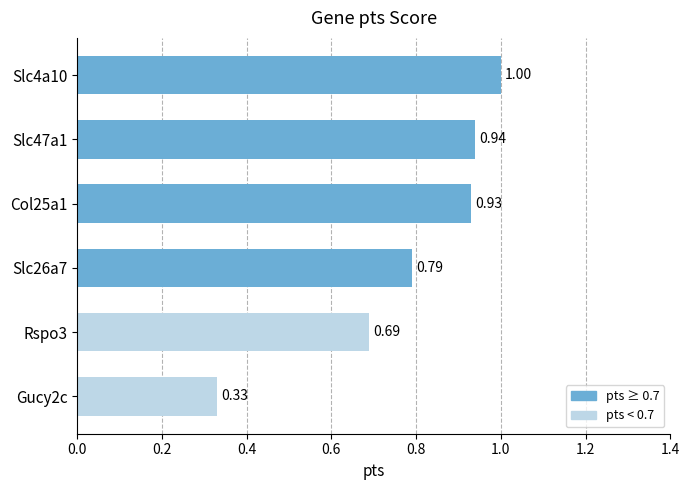

List the labels in order of value, smallest first.

Gucy2c, Rspo3, Slc26a7, Col25a1, Slc47a1, Slc4a10